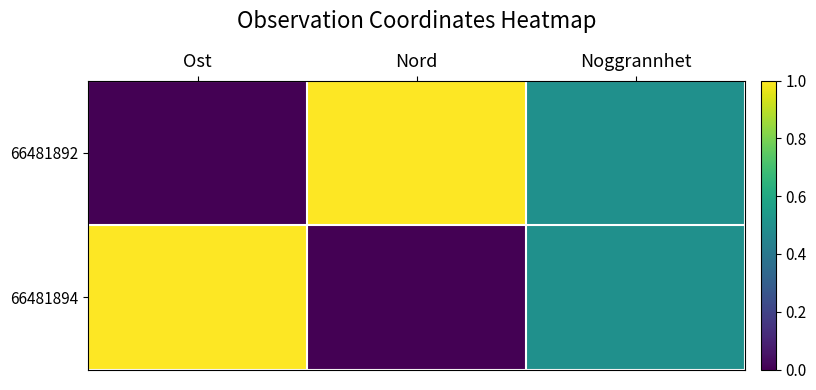

What is the total value across all series at Noggrannhet?

1.0